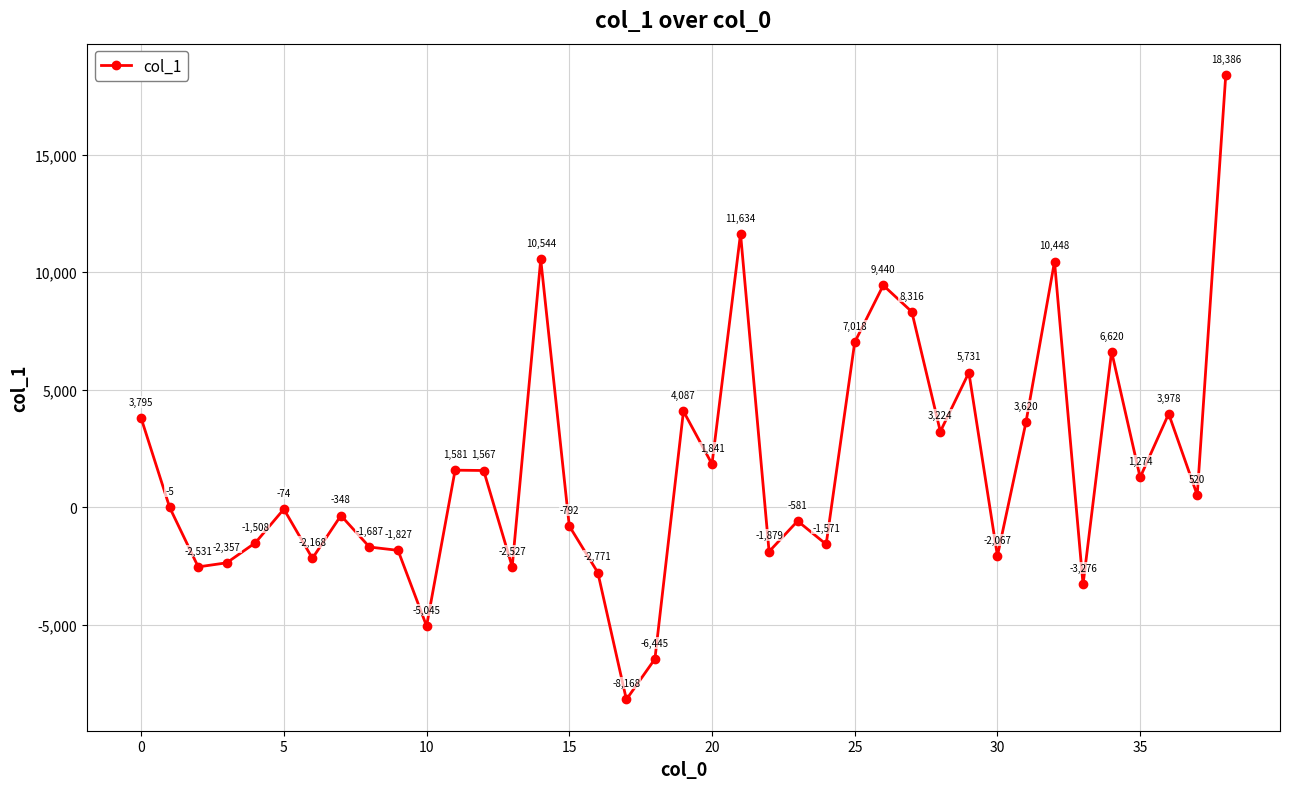

What is the average value?

1692.2